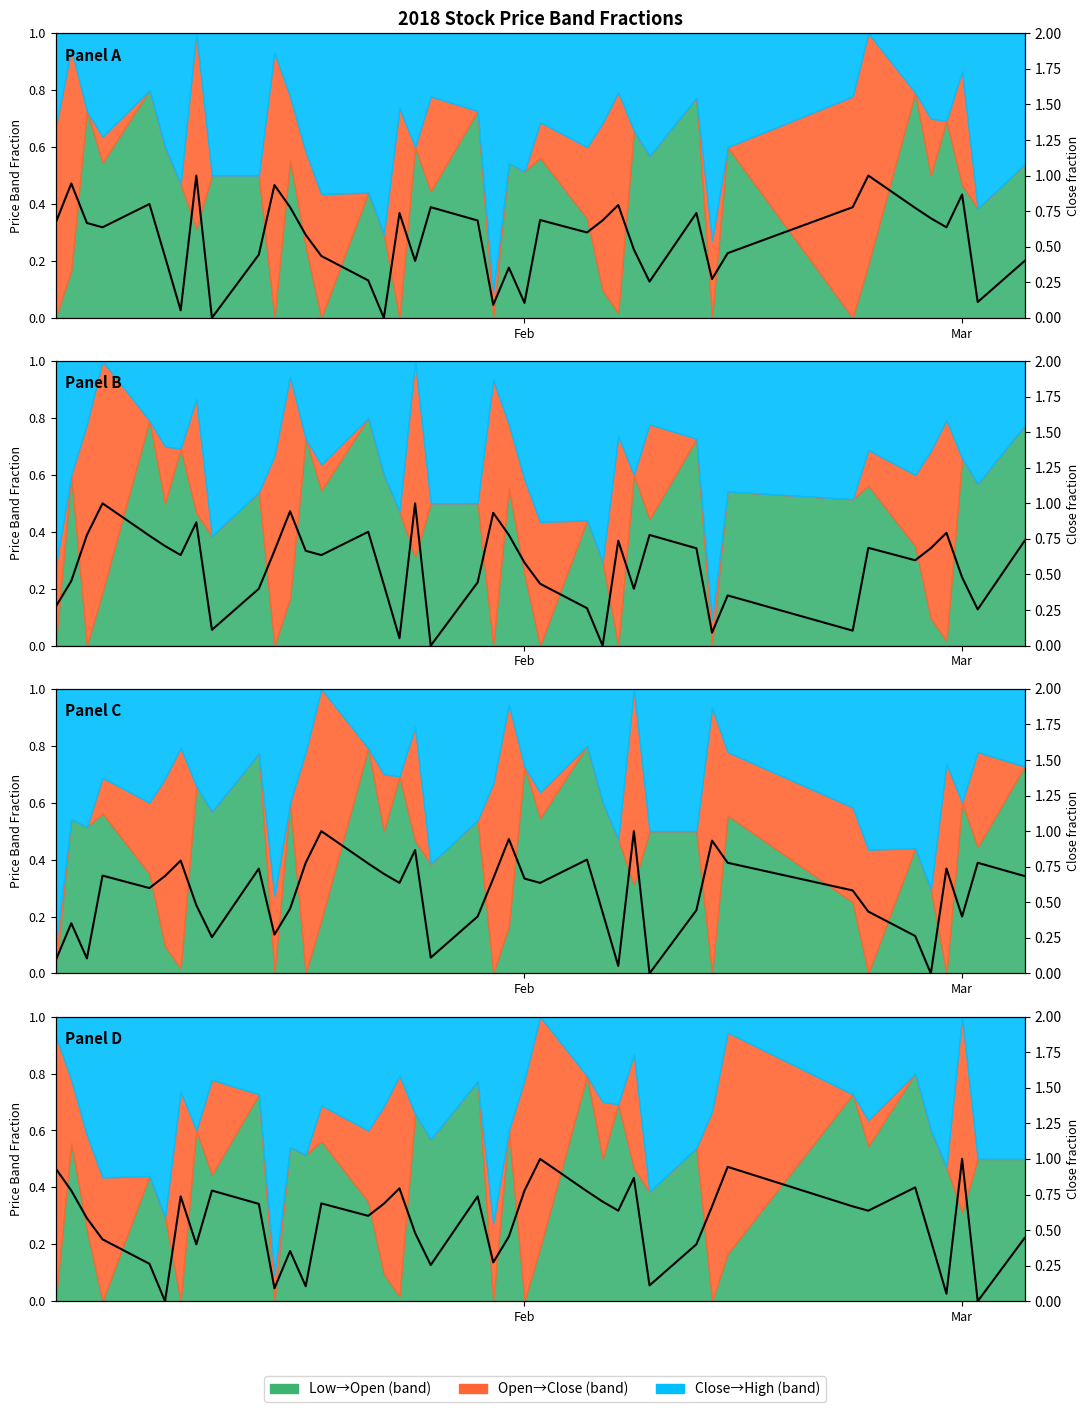

Does the chart have visible grid lines?

No